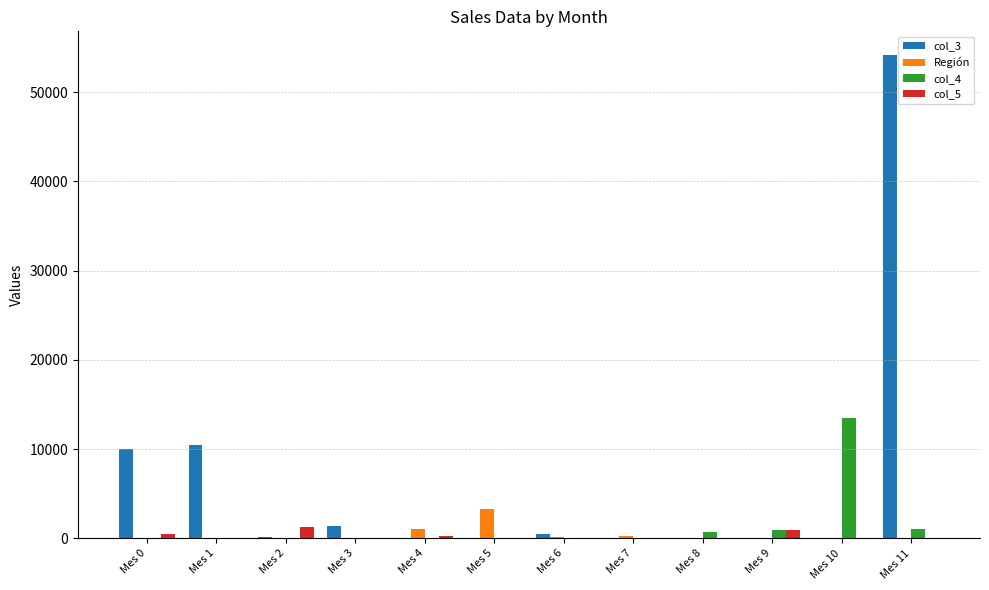

Does the chart contain stacked bars?

No